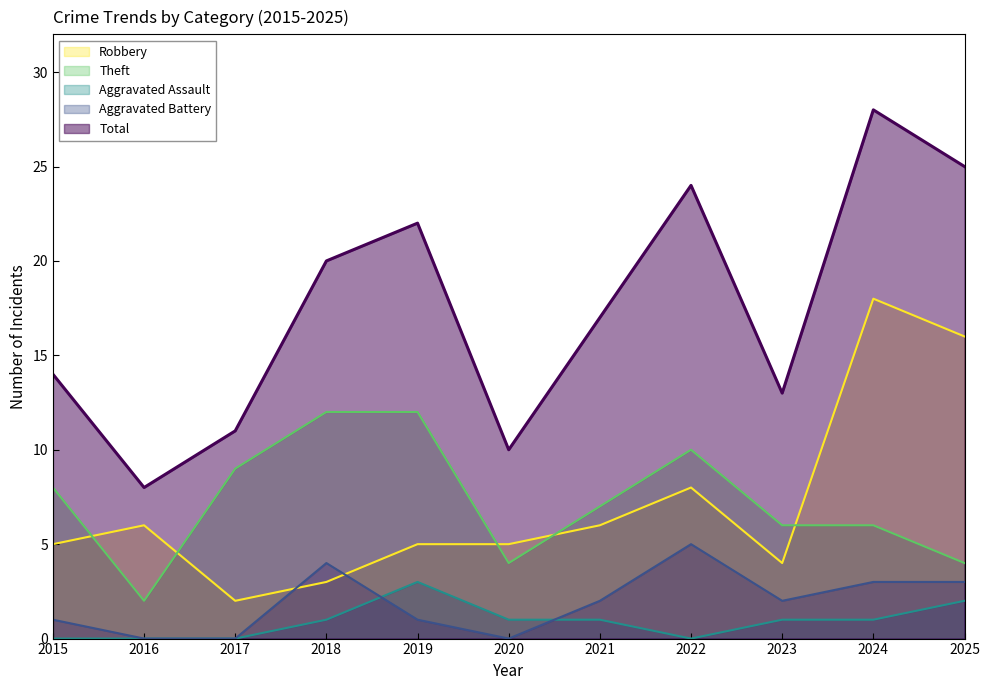

How many lines are shown in the chart?

5